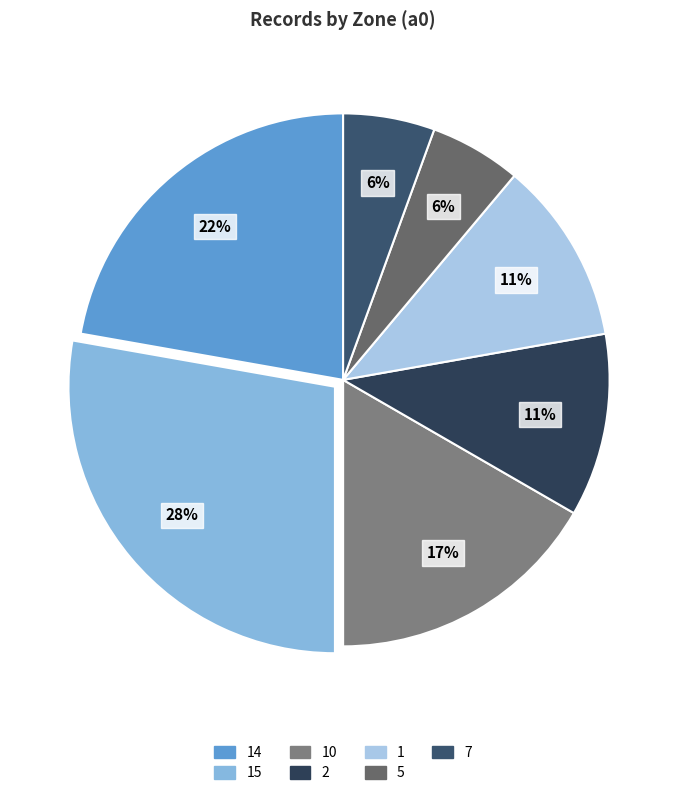

To the nearest percent, what is the average slice percentage?

14%